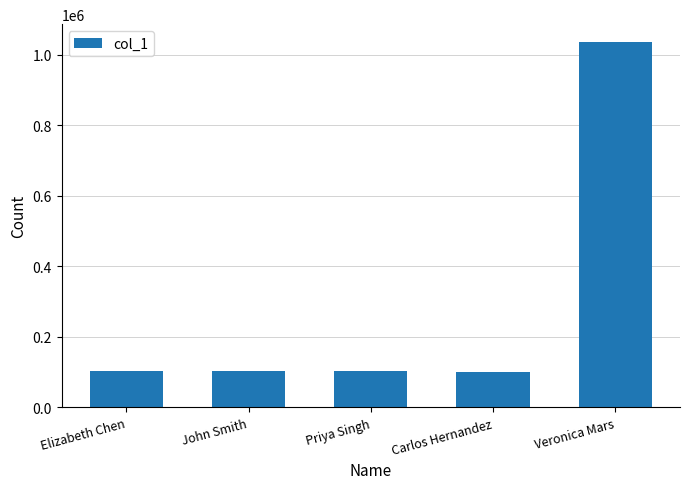

What is the sum of all values?

1447327